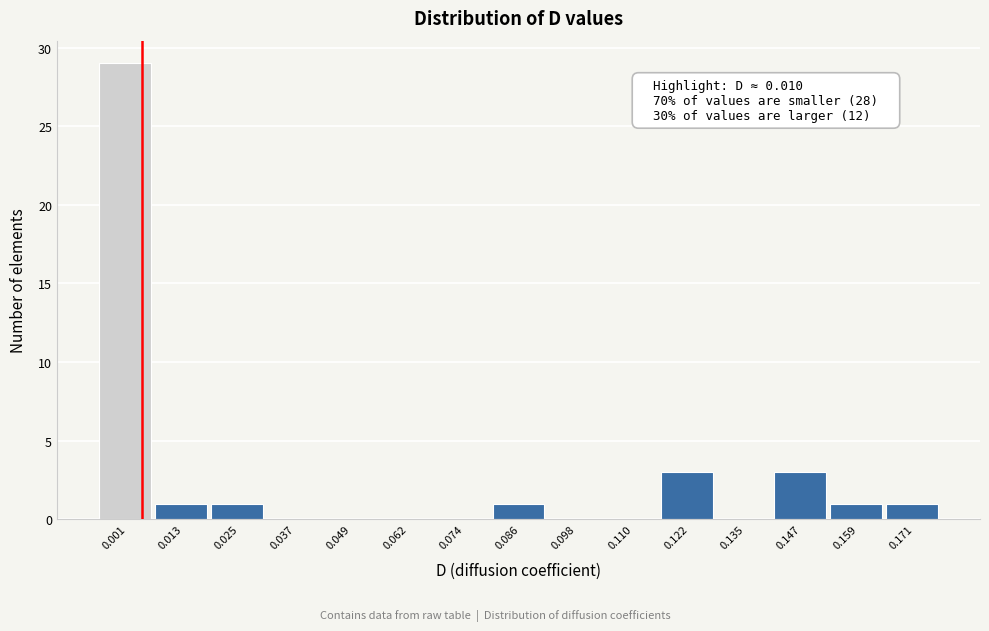

Reading left to right, transcribe all the data shown in this chart.

0.001=29	0.013=1	0.025=1	0.037=0	0.049=0	0.062=0	0.074=0	0.086=1	0.098=0	0.110=0	0.122=3	0.135=0	0.147=3	0.159=1	0.171=1